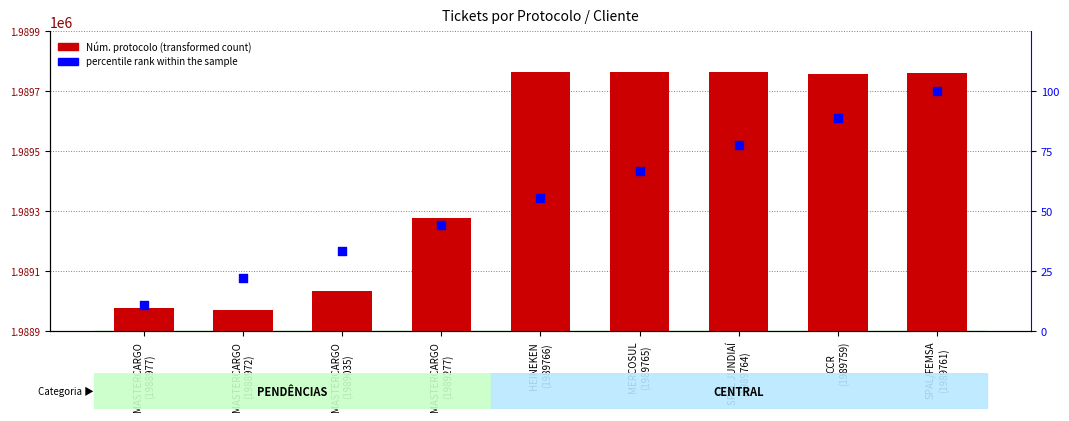

Which series contains the lowest Y value?

percentile rank within the sample